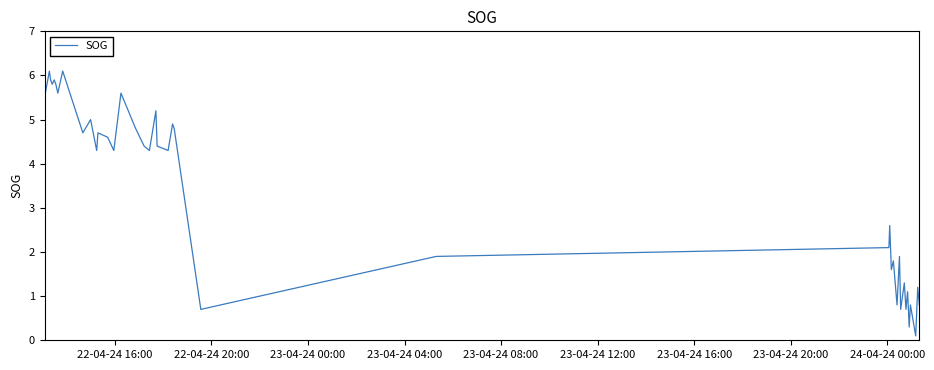

What is the greatest value displayed?

6.1